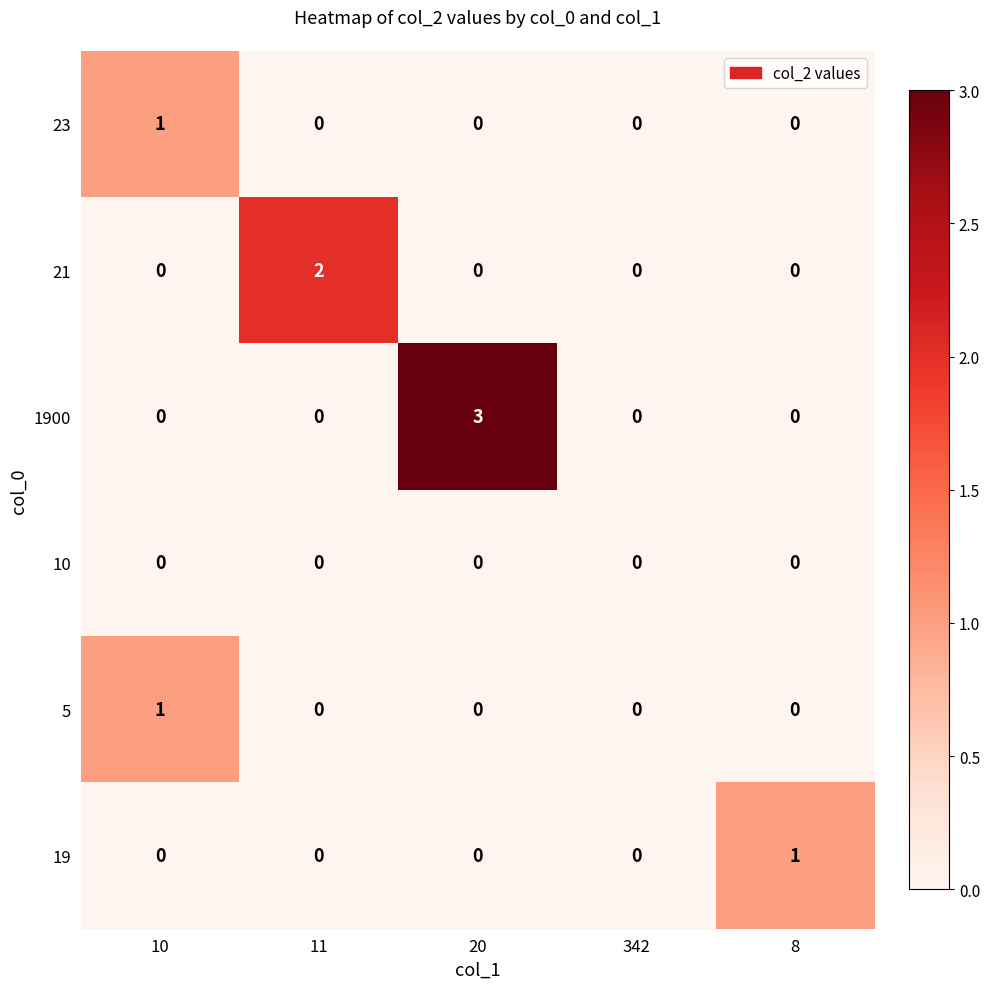

At which category is the sum across all series the highest?

20